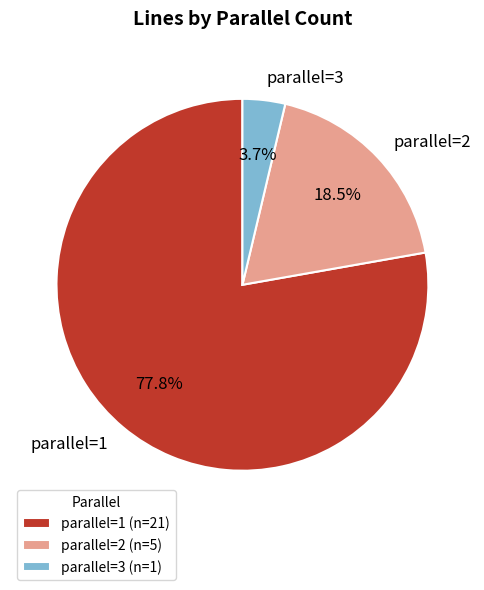

What portion of the pie excludes parallel=2?

81.5%